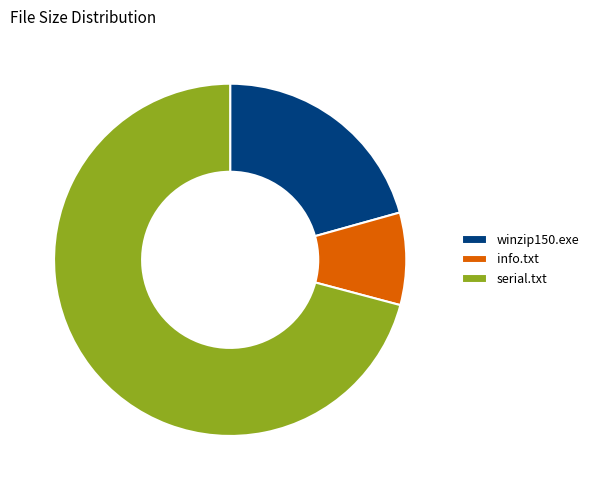

Approximately how many times larger is the value at info.txt compared to serial.txt?

0.1